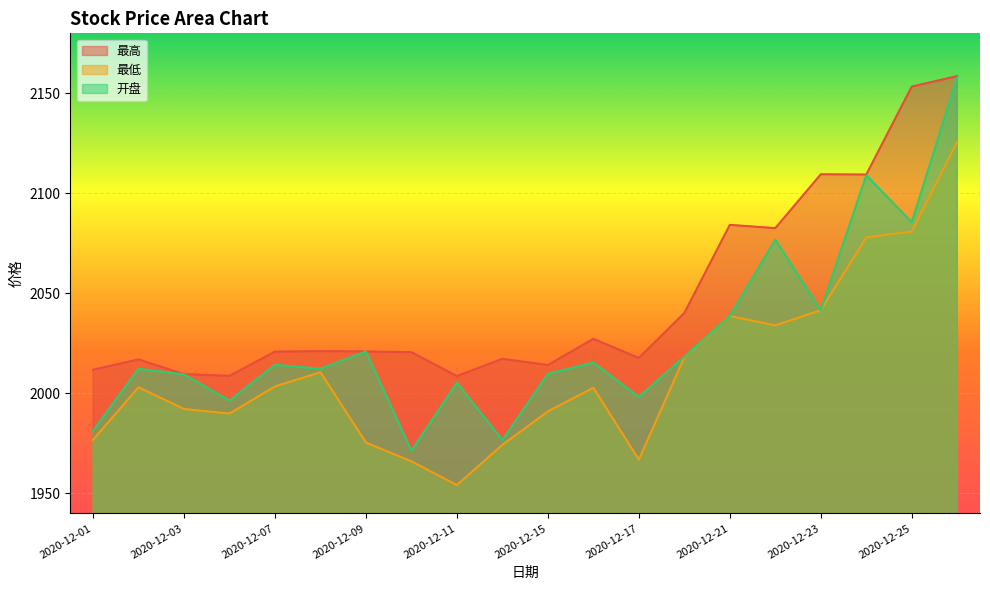

True or false: 开盘 and 最低 cross at least once.

False